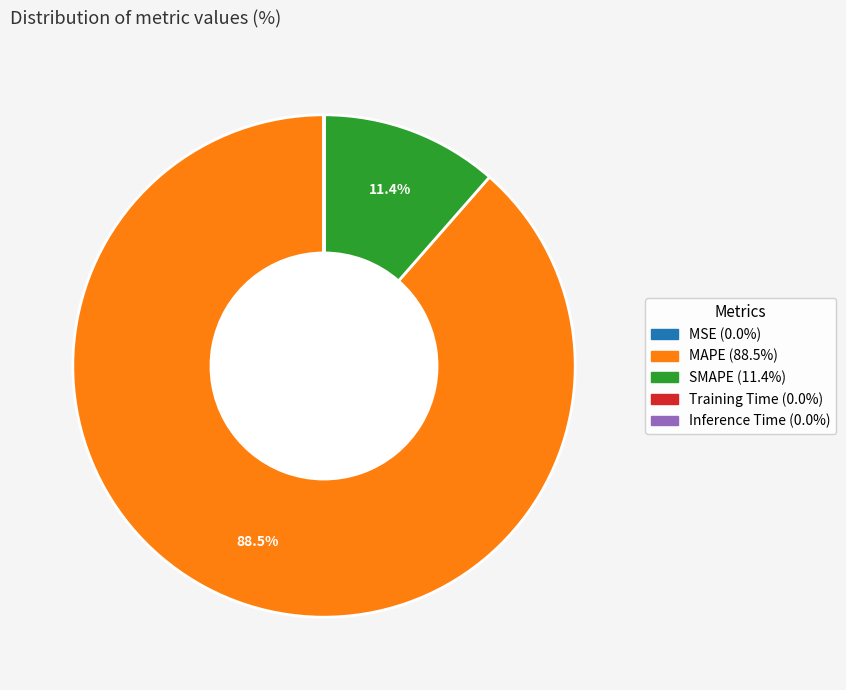

Does any single category account for the majority?

Yes